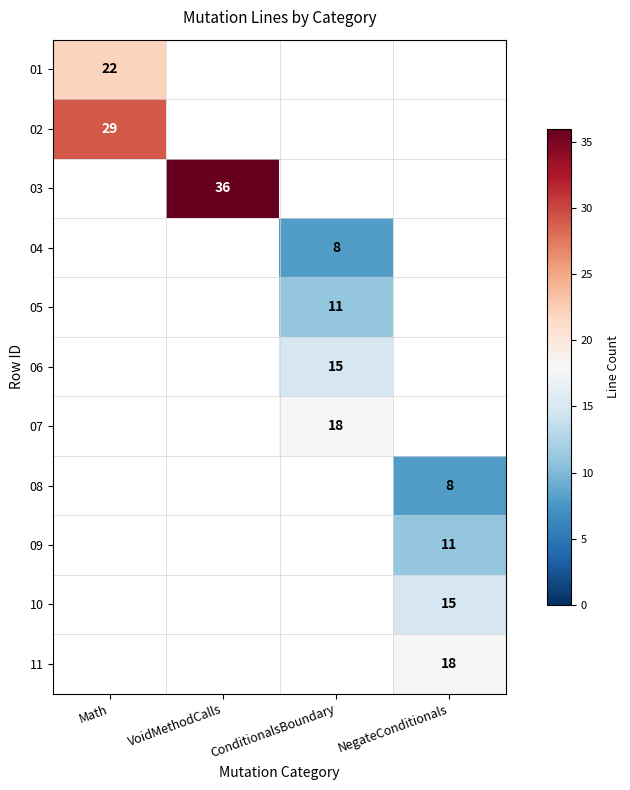

The 10 series shows 15 at NegateConditionals. True or false?

True